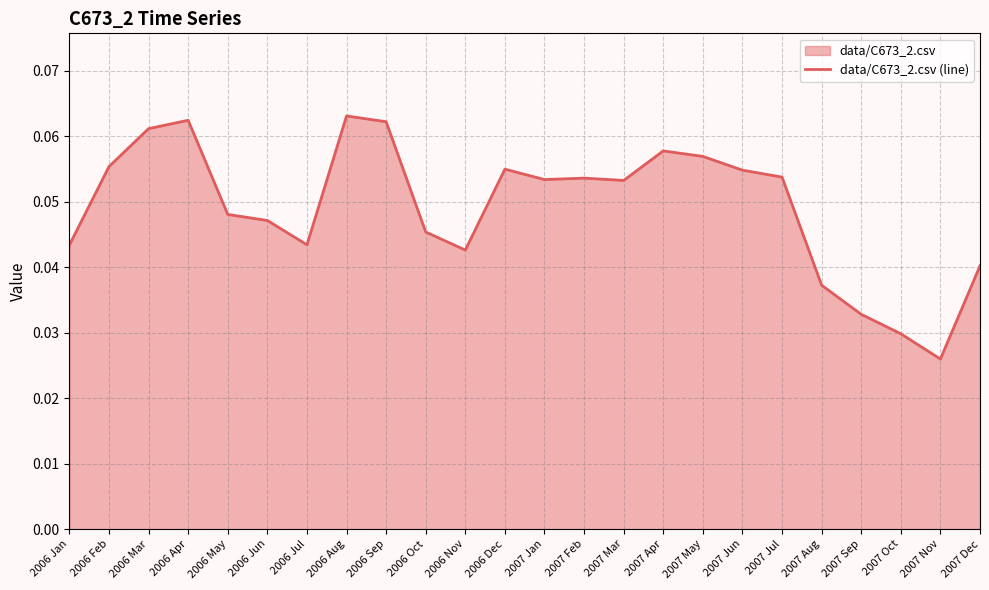

The chart shows a value of 0.0 at 2007 Oct. True or false?

True